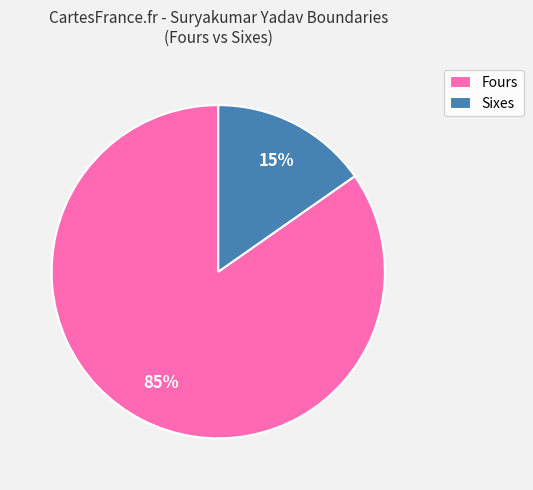

Which slice is the largest?

Fours